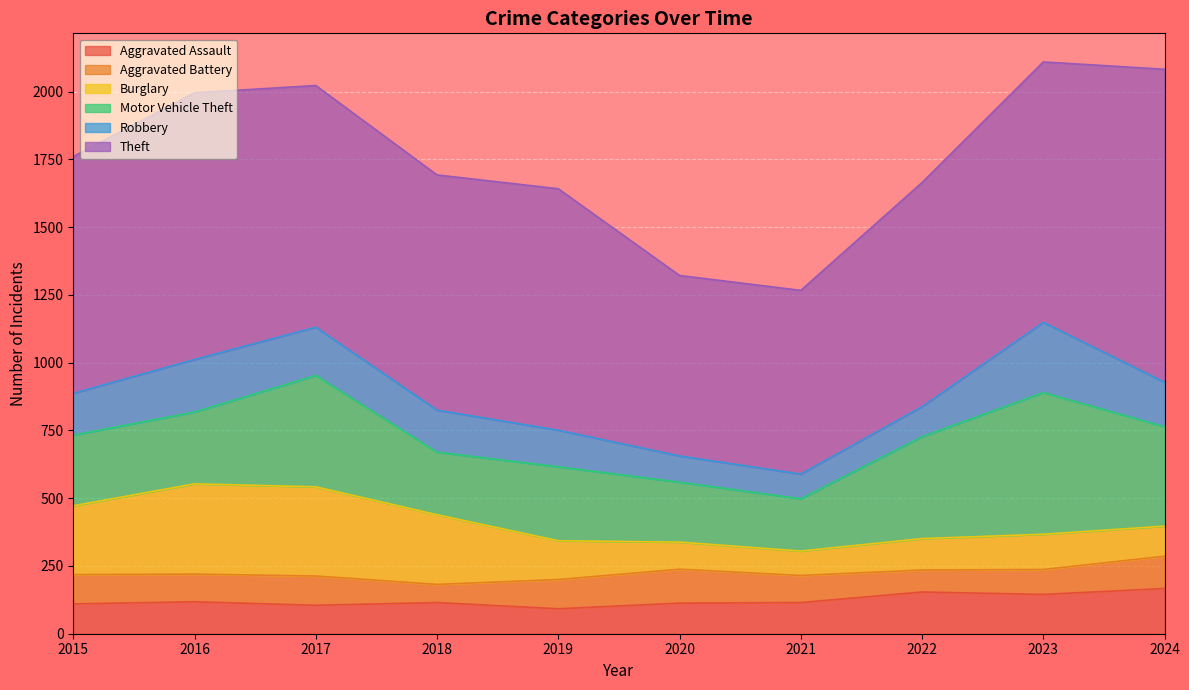

What is the value of the Aggravated Assault point at the 8th from the left?

154